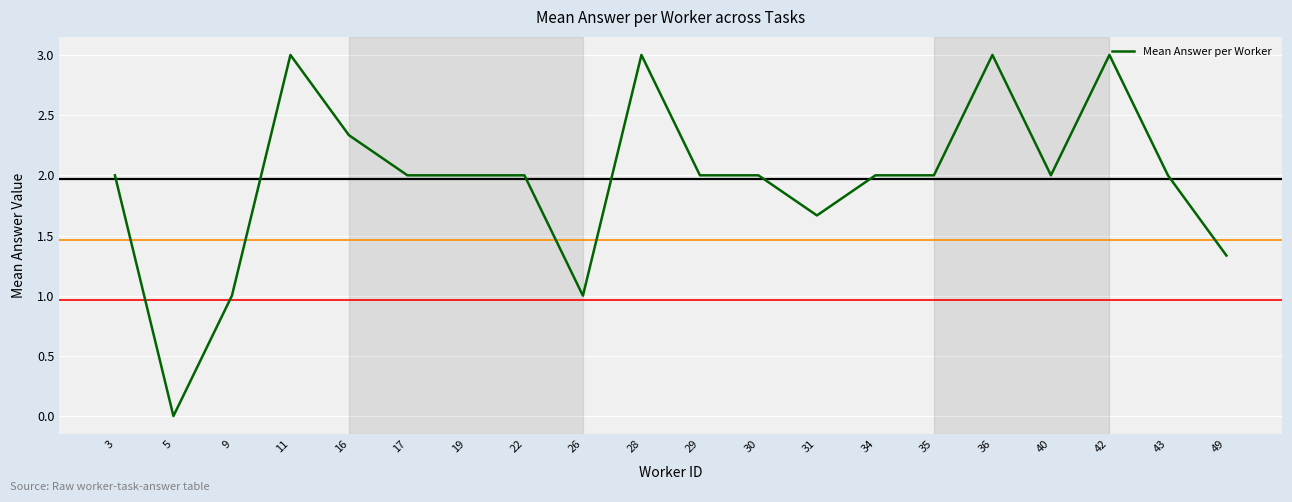

Count the values in the range 2 to 3.

15